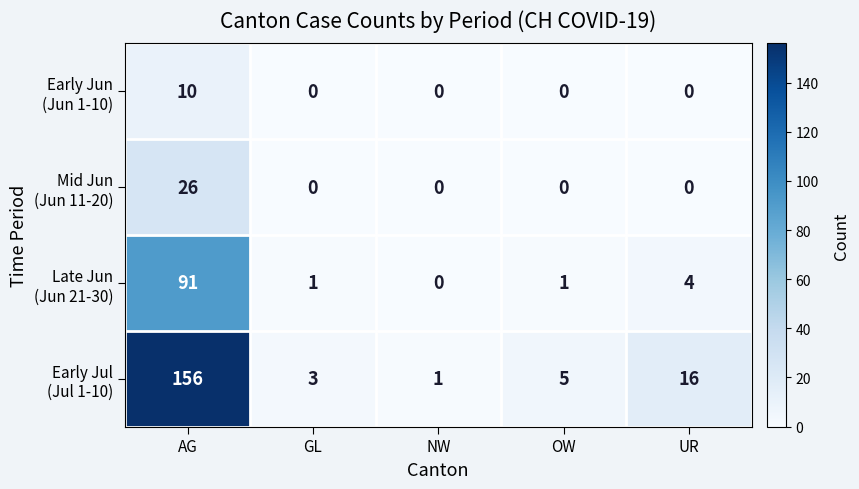

What is the greatest value displayed?

156